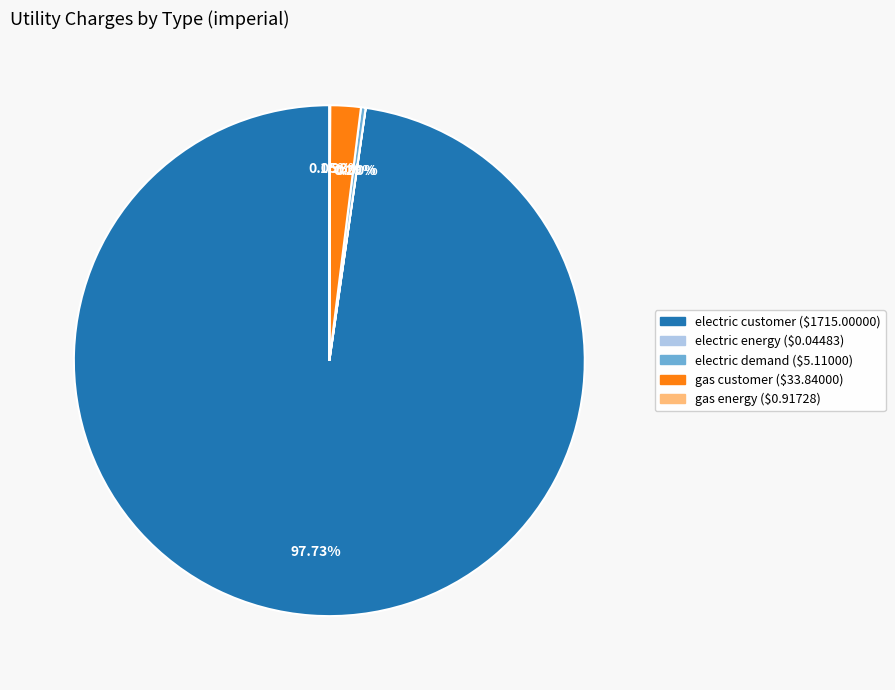

Which category has the biggest portion of the pie?

electric customer